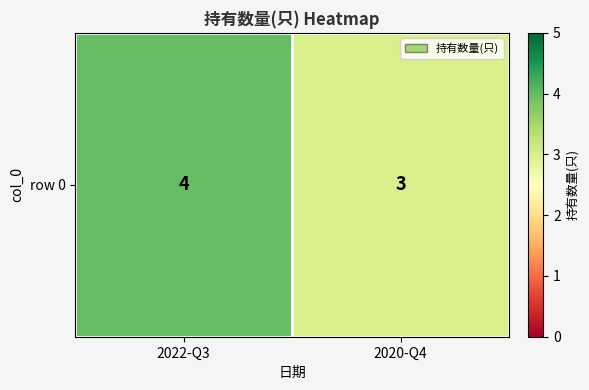

What is the difference between the values at 2020-Q4 and 2022-Q3?

1